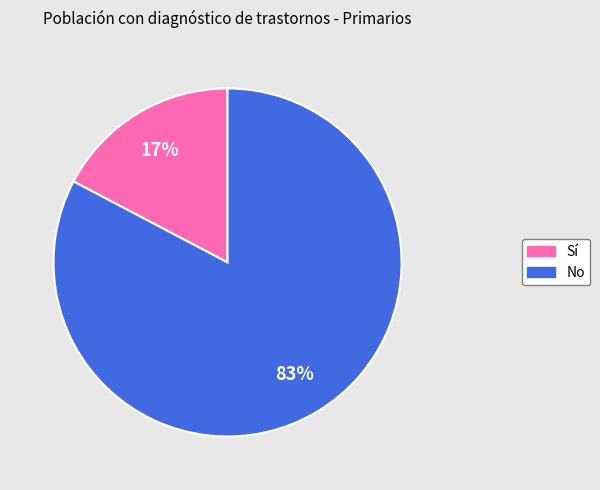

Rank the categories by value from highest to lowest.

No, Sí